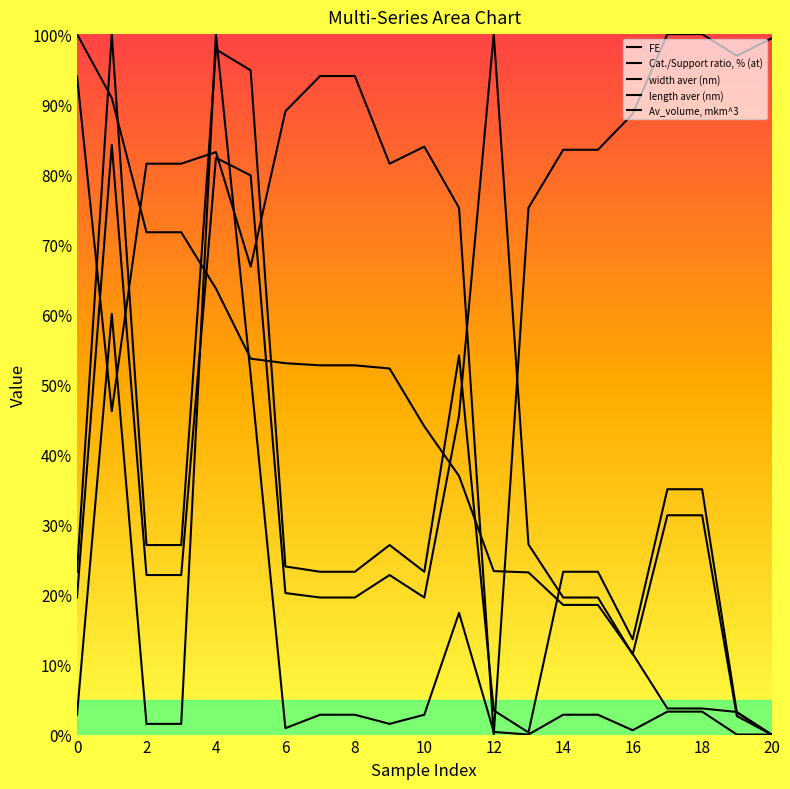

What is the difference between the maximum and minimum values in the width aver (nm) series?

100.0